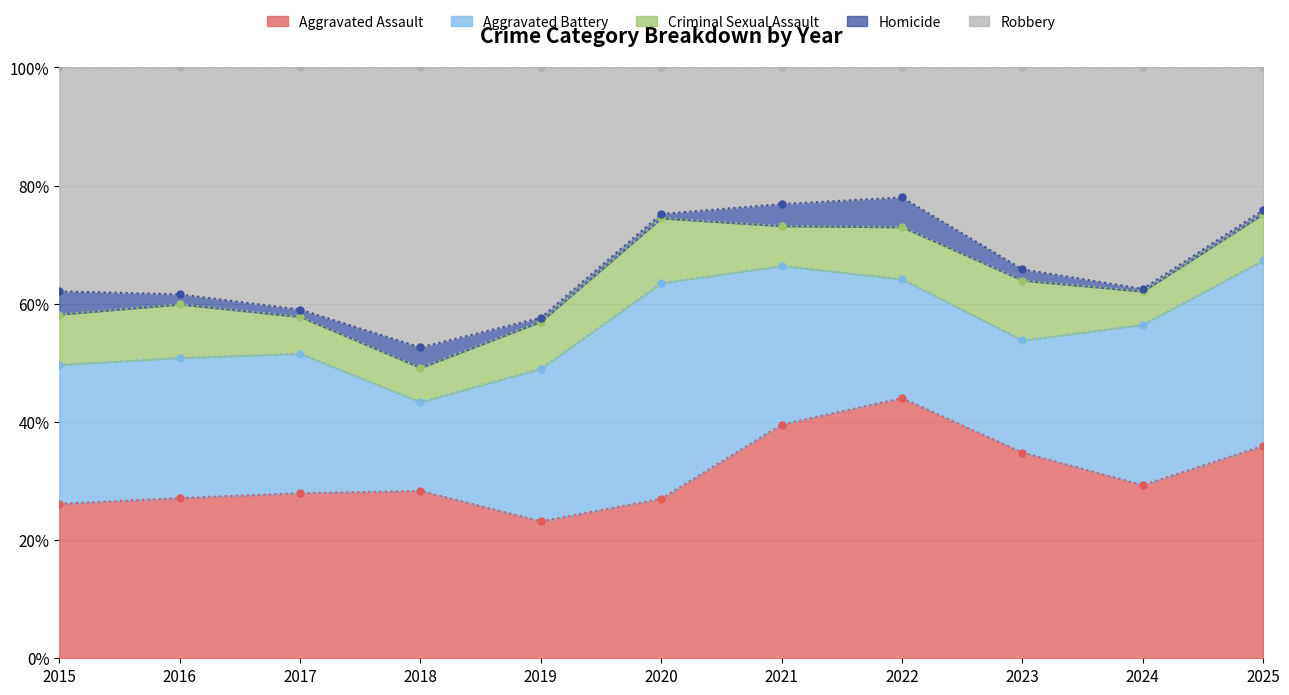

The Aggravated Assault series shows 8.8 at 2024. True or false?

False